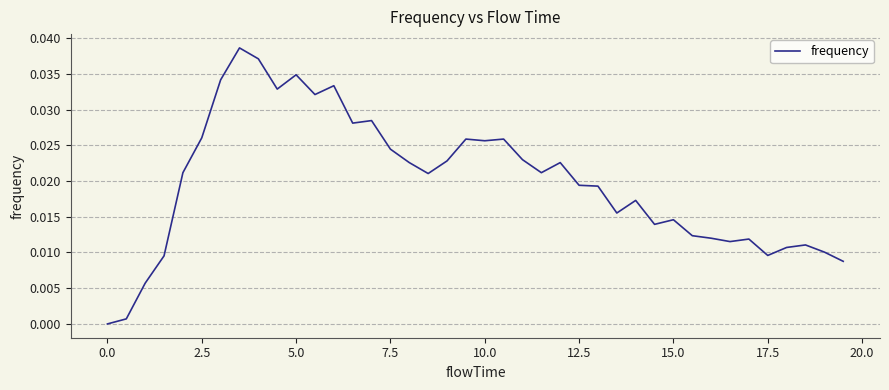

The chart shows a value of 0.0 at 0.0. True or false?

True